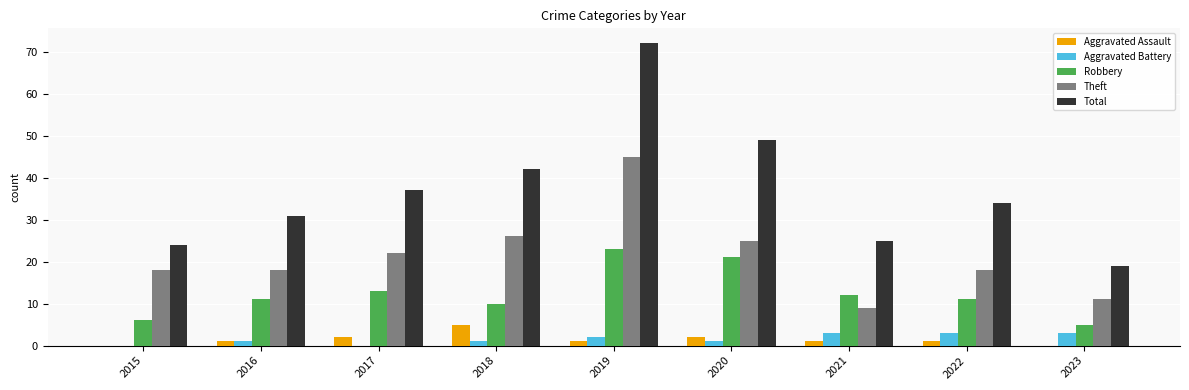

Which series has the largest total across all categories?

Total